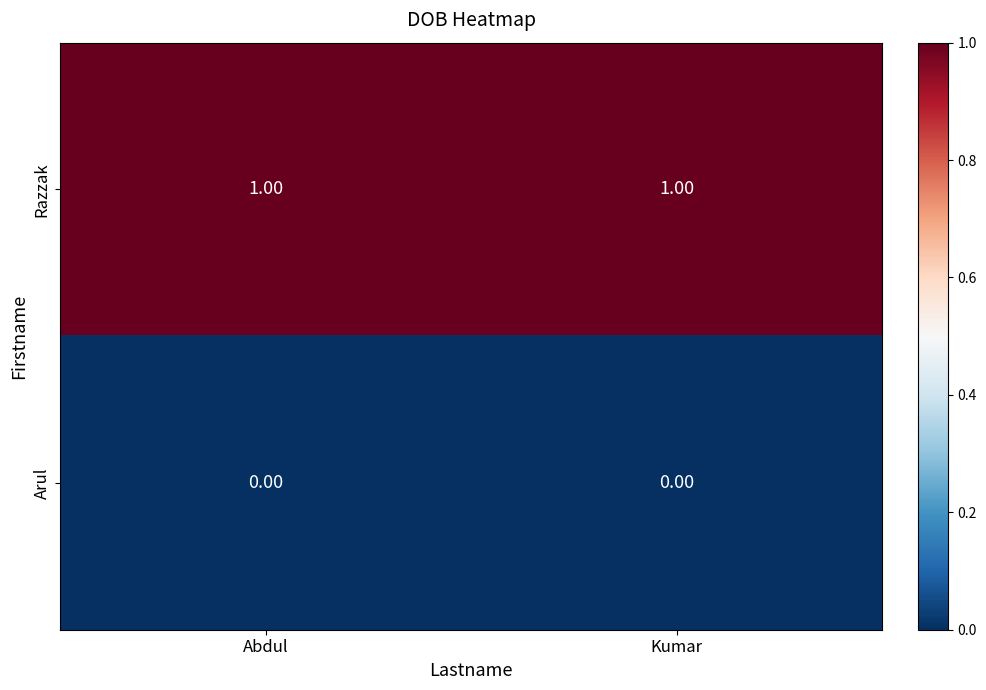

List the series in order of their overall mean, lowest first.

Arul, Razzak